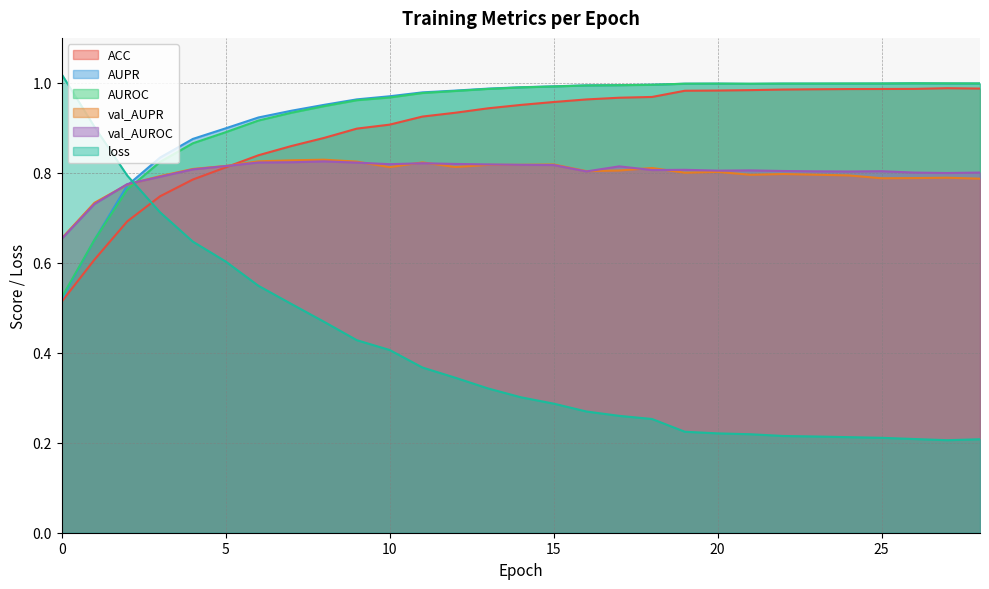

List the series in order of their peak value, highest first.

loss, AUPR, AUROC, ACC, val_AUPR, val_AUROC